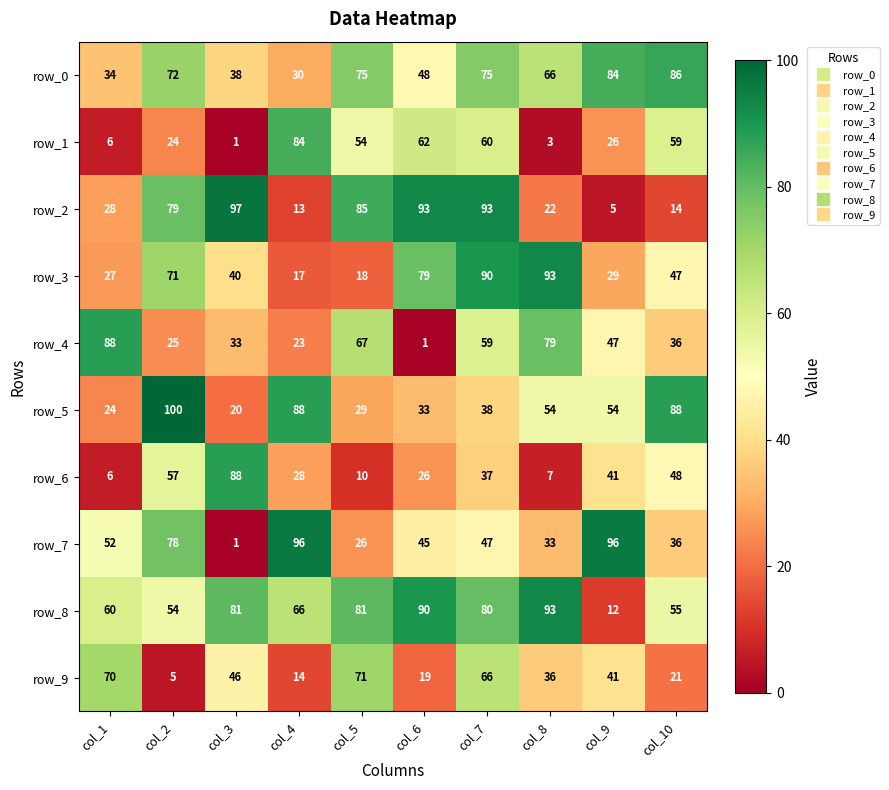

Which category has the highest value across all series?

col_2